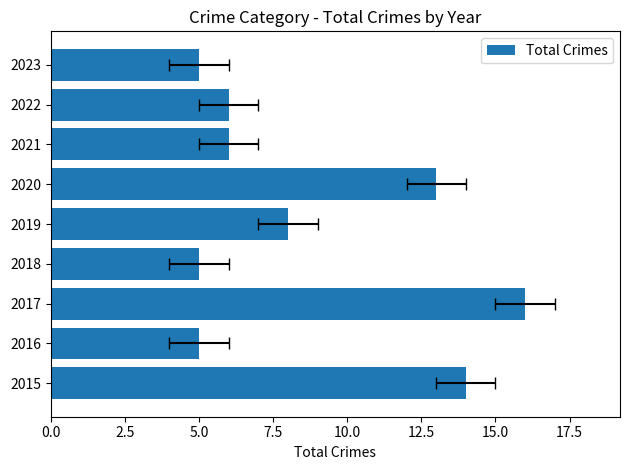

How many bars are there in total?

9